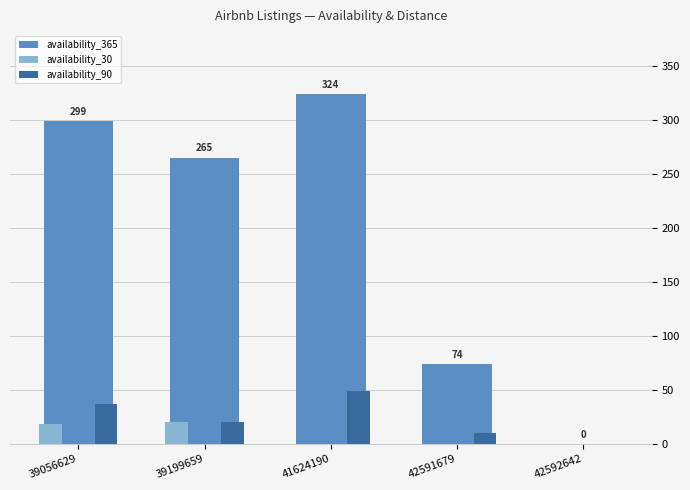

True or false: availability_365 has a value of 44 at 42591679.

False